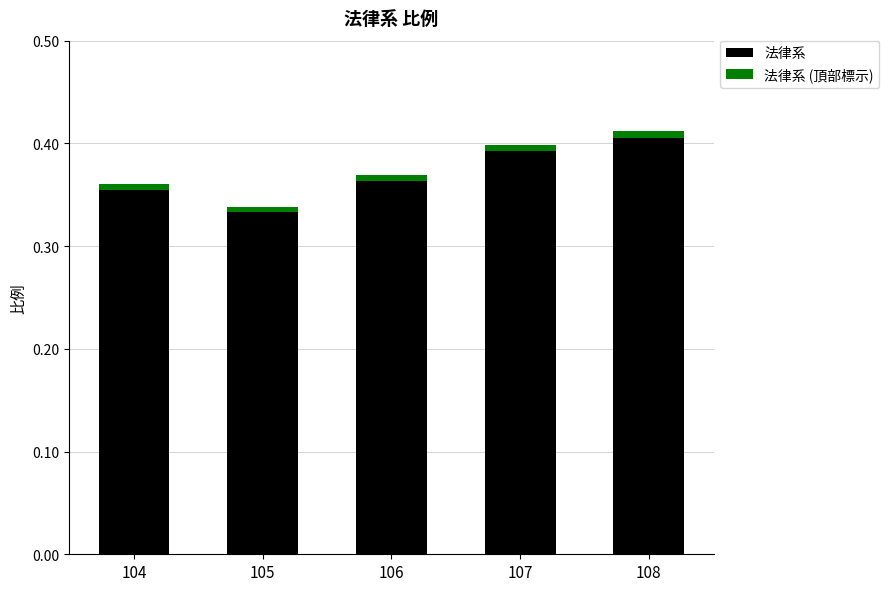

Rank the series by their maximum value, from highest to lowest.

法律系, 法律系 (頂部標示)